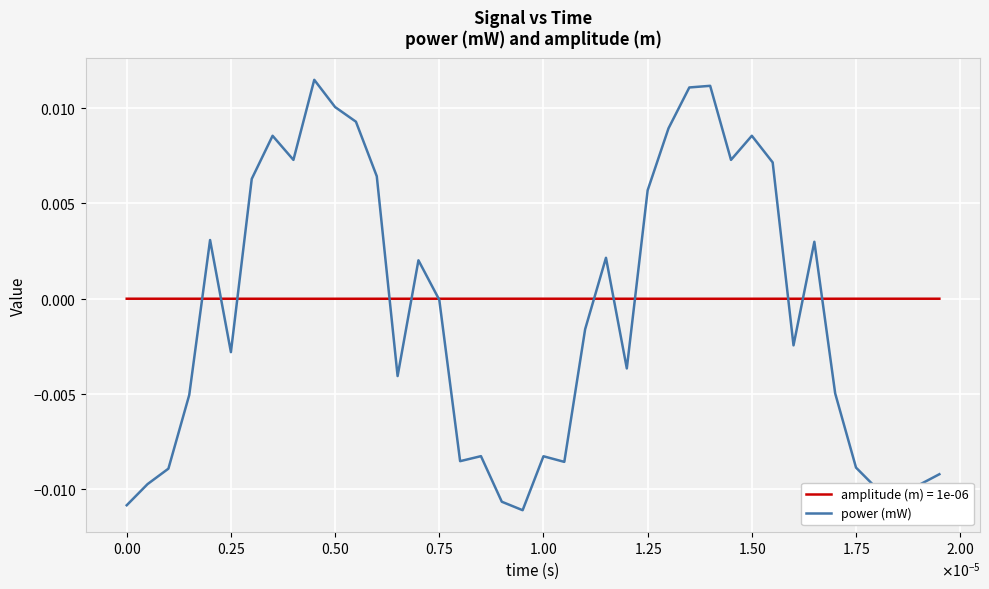

What are all the series names shown in the legend?

amplitude (m) = 1e-06, power (mW)